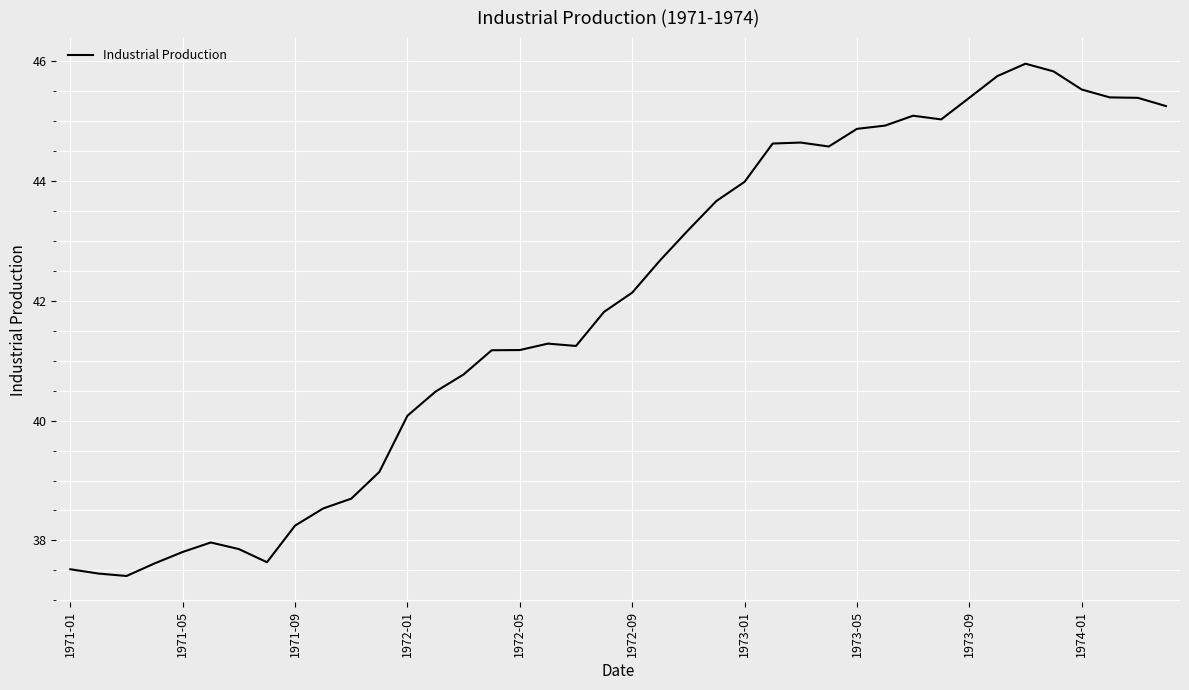

What is the maximum value shown in the chart?

46.0